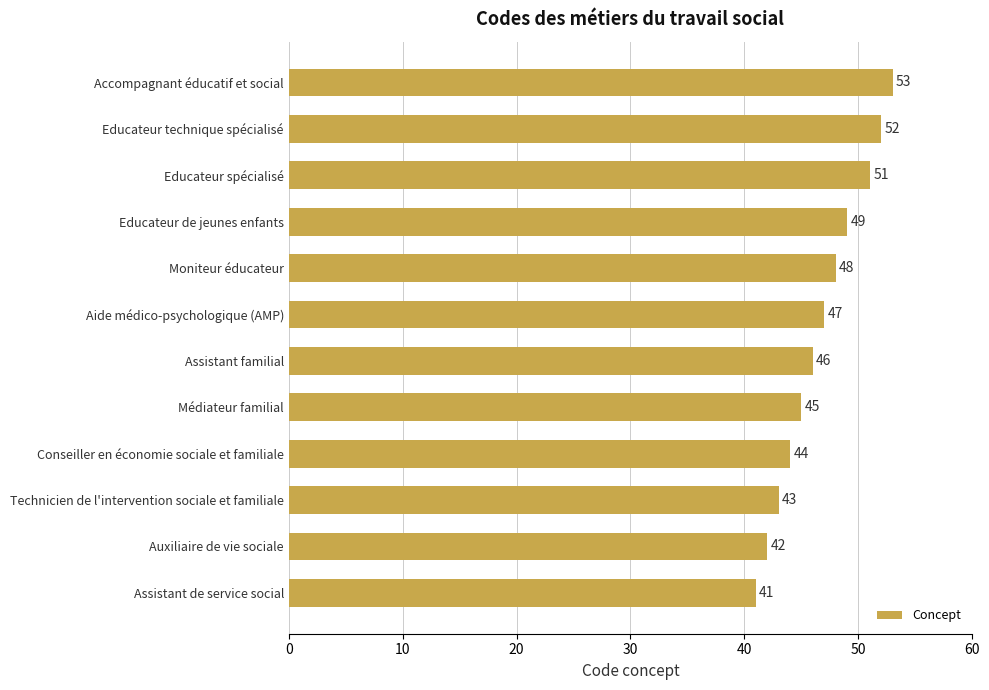

List the labels in order of value, largest first.

Accompagnant éducatif et social, Educateur technique spécialisé, Educateur spécialisé, Educateur de jeunes enfants, Moniteur éducateur, Aide médico-psychologique (AMP), Assistant familial, Médiateur familial, Conseiller en économie sociale et familiale, Technicien de l'intervention sociale et familiale, Auxiliaire de vie sociale, Assistant de service social